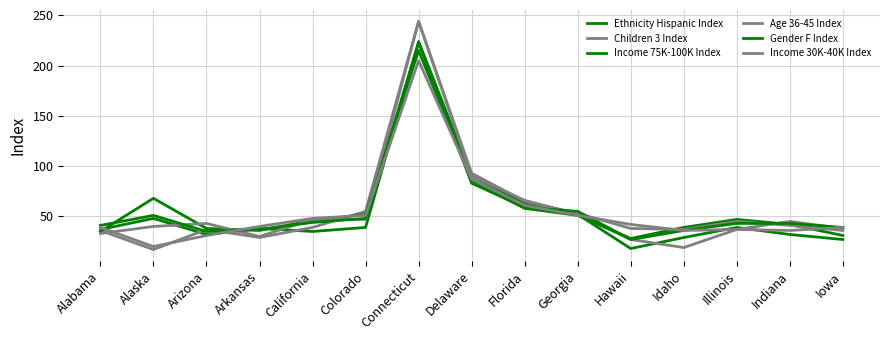

How many lines are shown in the chart?

6